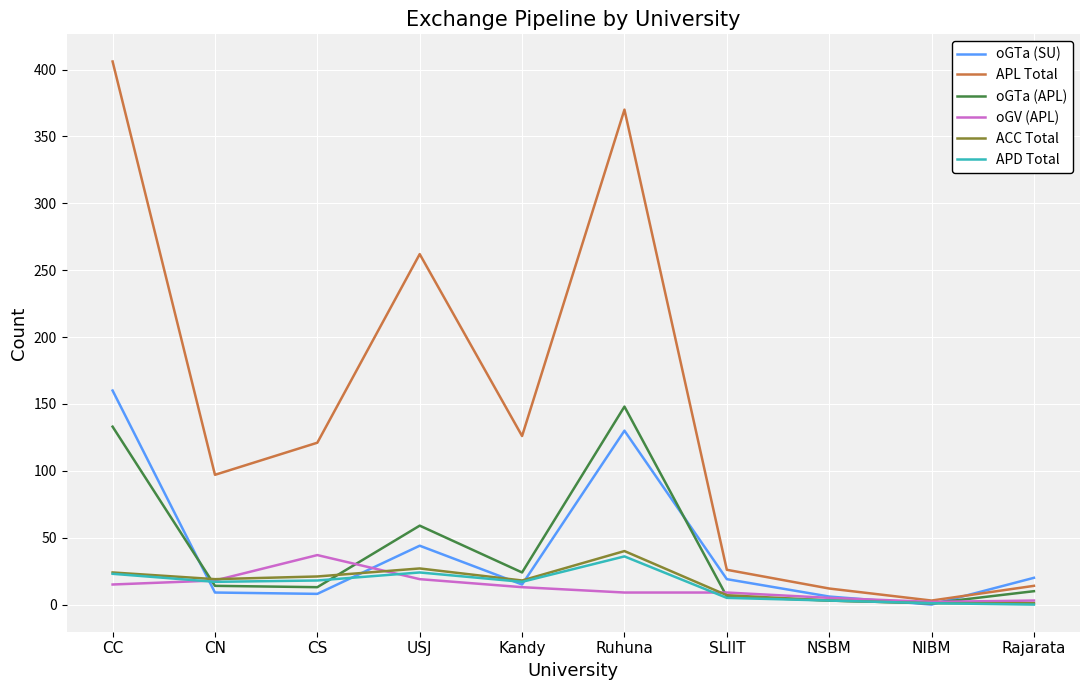

At which label does oGV (APL) first exceed 13?

CC